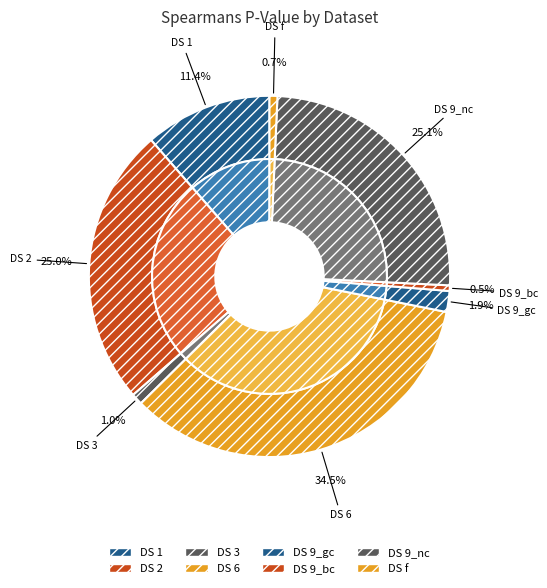

What is the change in value from 3 to 9_nc?

+0.7